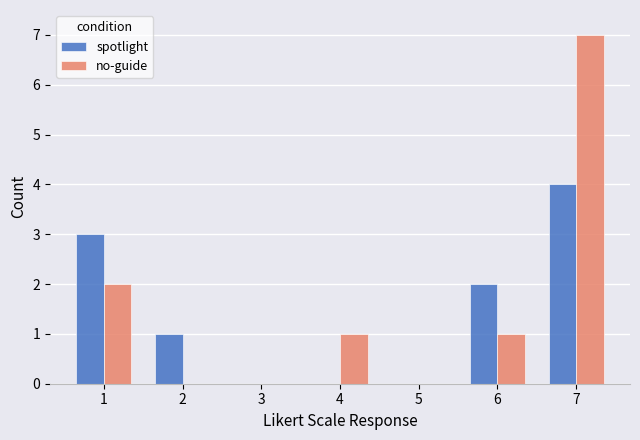

Is it true that spotlight equals 3 at 4?

False